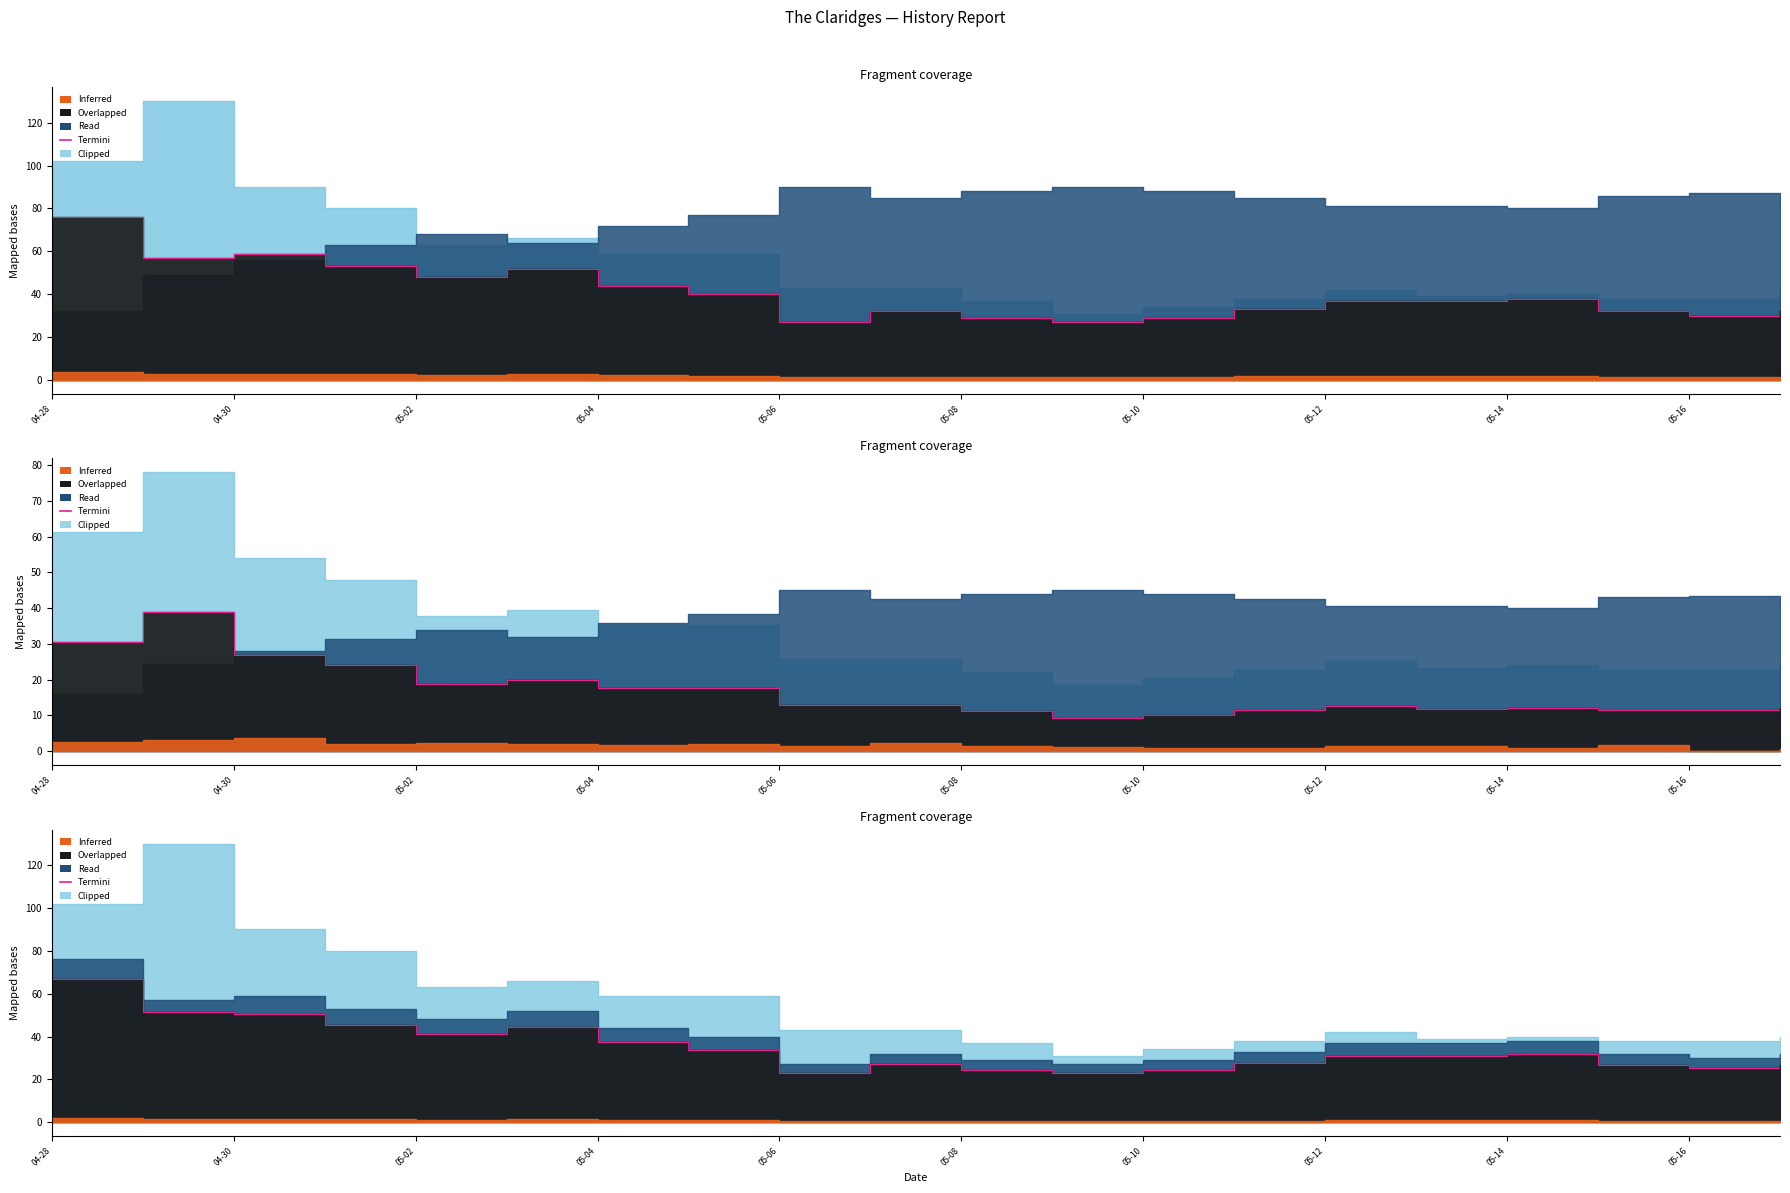

What is the sum of the values at 05-04 and 05-02?

78.3